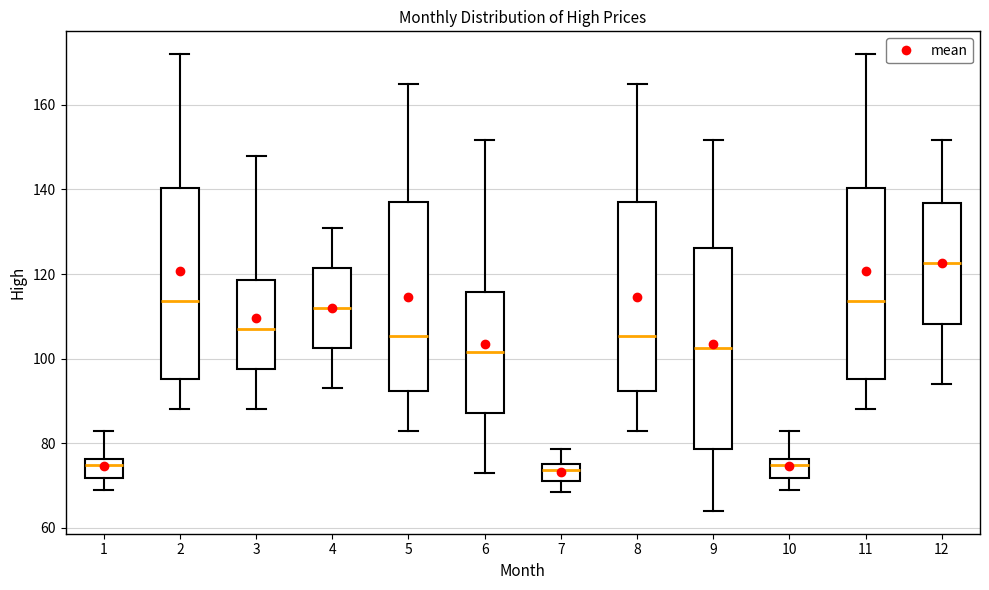

Where is the lower edge of the box at x = 7 on the y-axis? The values are not printed on the chart, so give them approximately, as read against the axis.

72